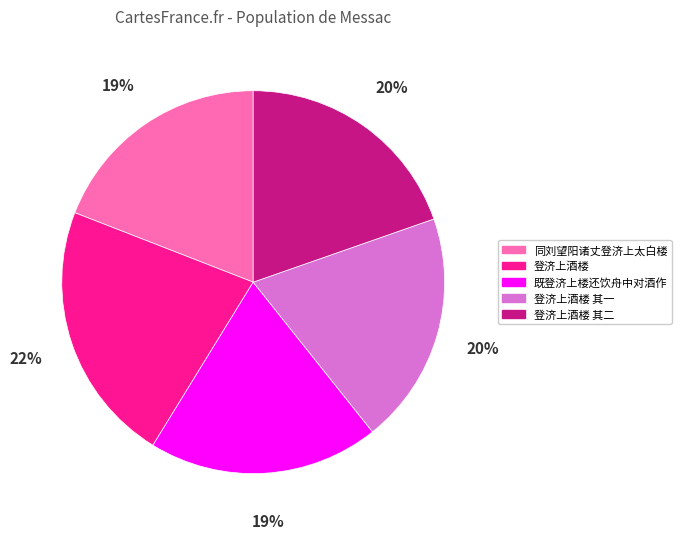

To the nearest percent, what is the difference between the 既登济上楼还饮舟中对酒作 and 登济上酒楼 slice percentages?

3%